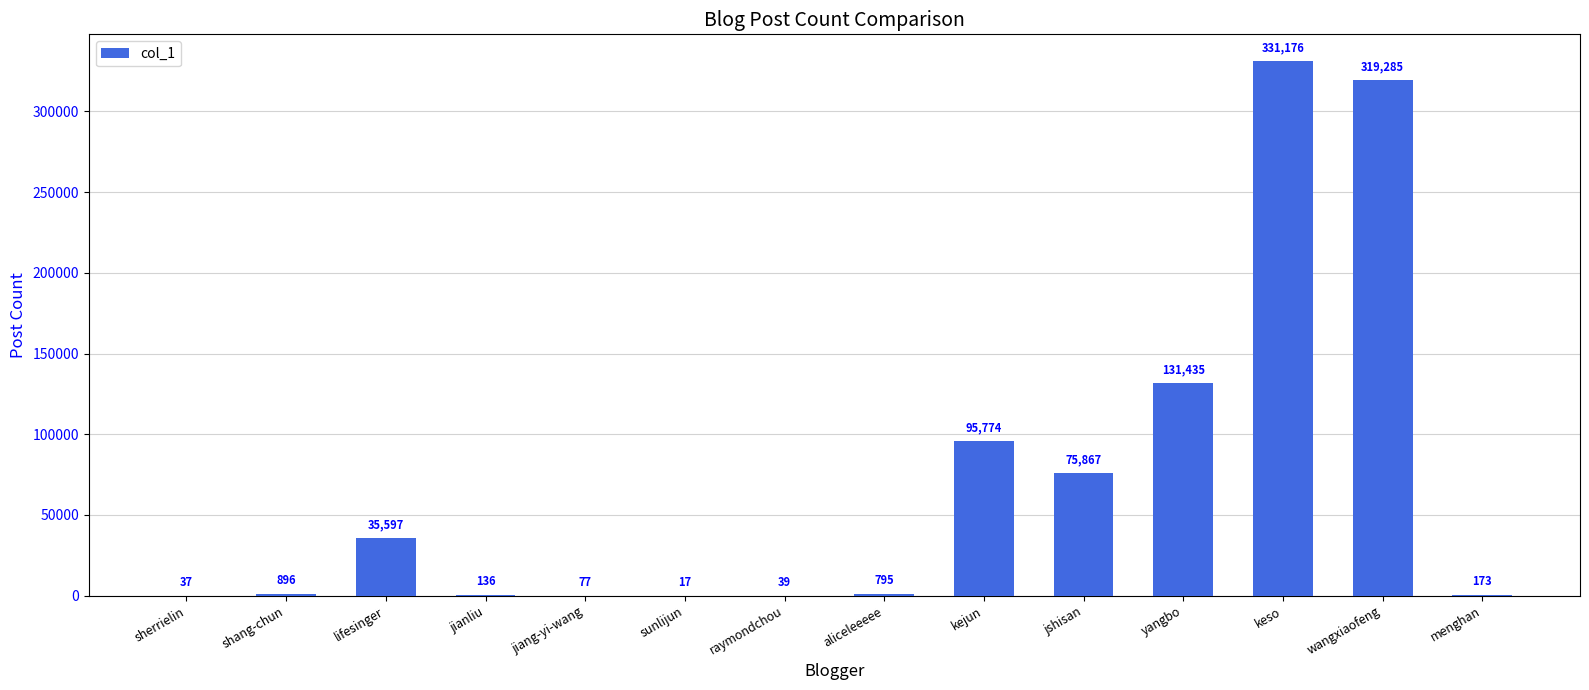

True or false: the data shows 136 at jianliu.

True